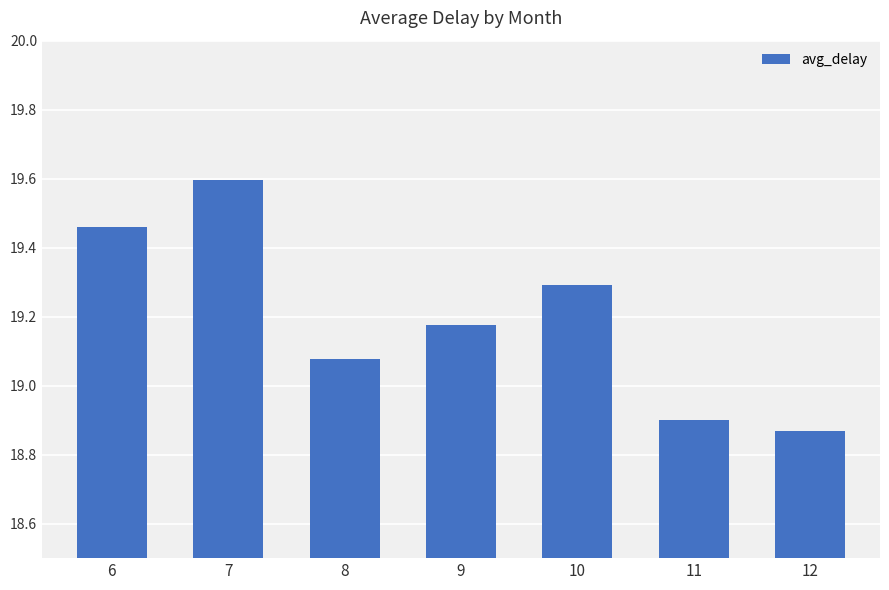

Count the values in the range 18 to 19.

2